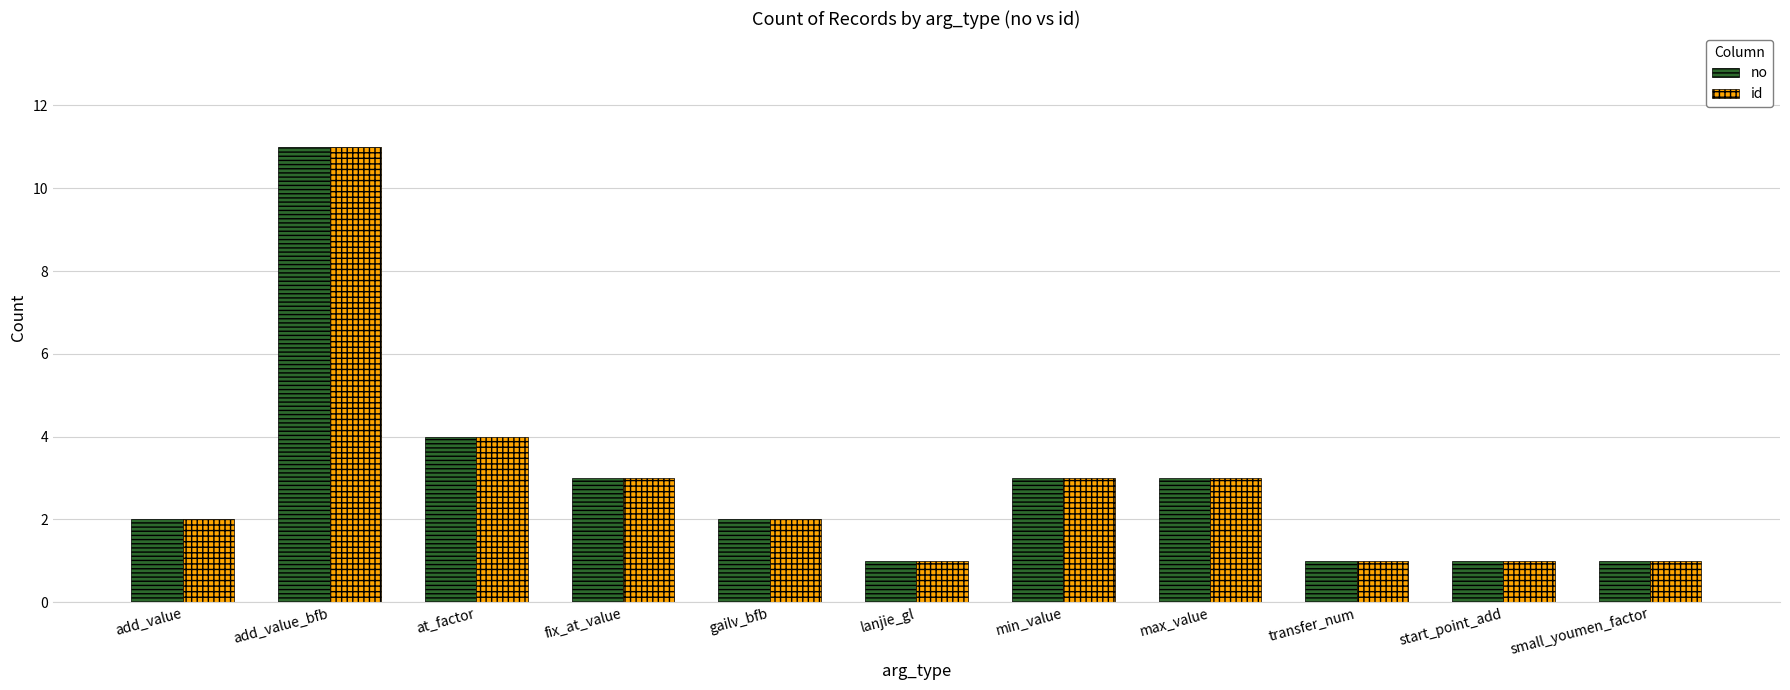

How many id values are between 1 and 3?

9